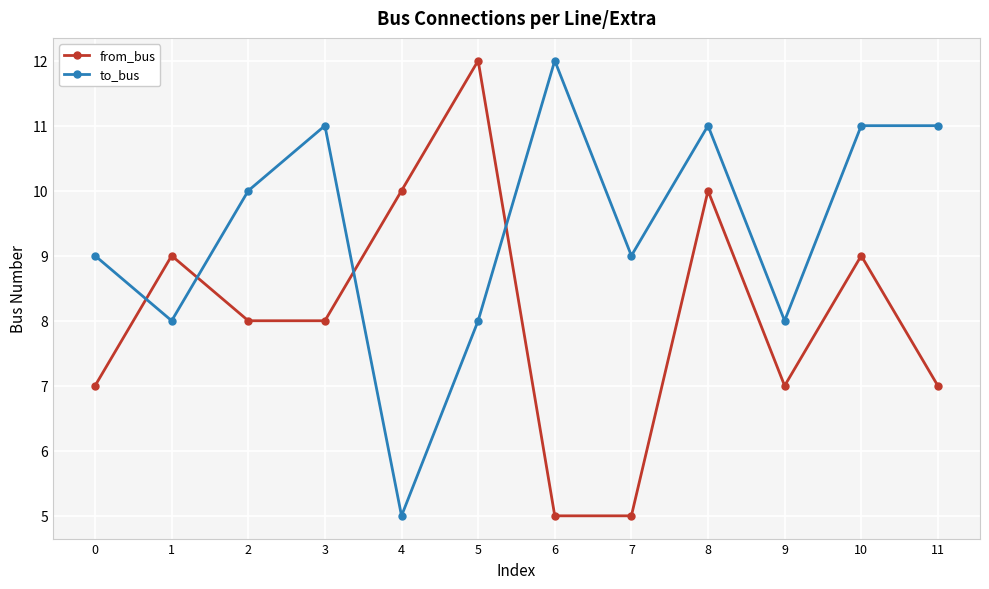

Between 0 and 5, which series saw the biggest shift?

from_bus